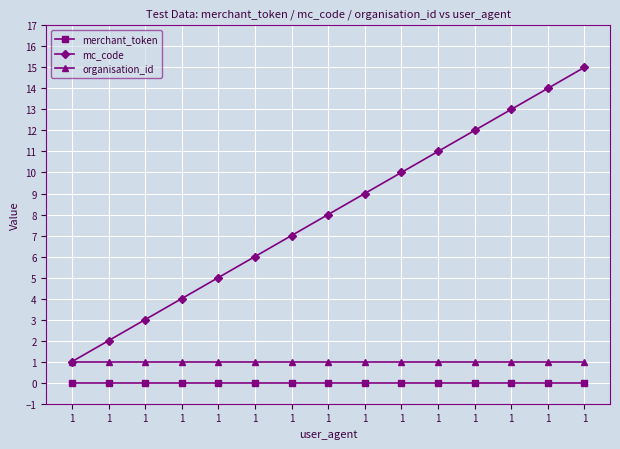

Does the chart display data point markers on the line(s)?

Yes